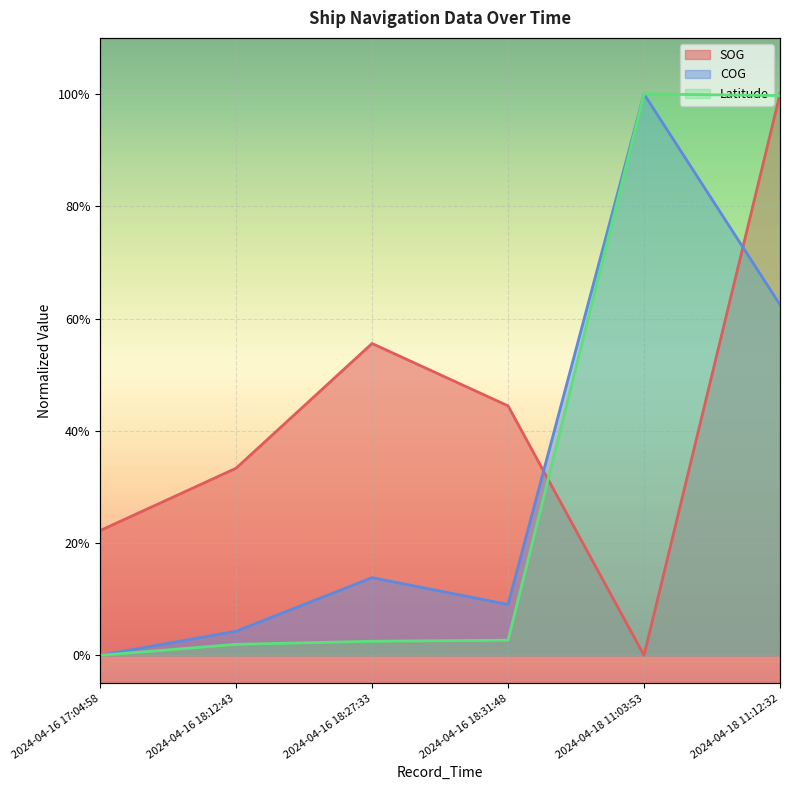

Which series has the largest range (max minus min)?

COG